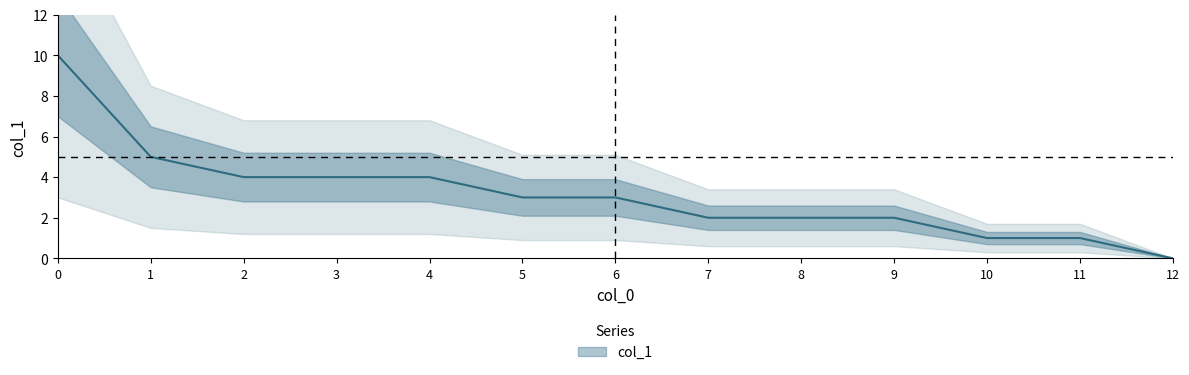

List the labels in order of value, smallest first.

12, 10, 11, 7, 8, 9, 5, 6, 2, 3, 4, 1, 0